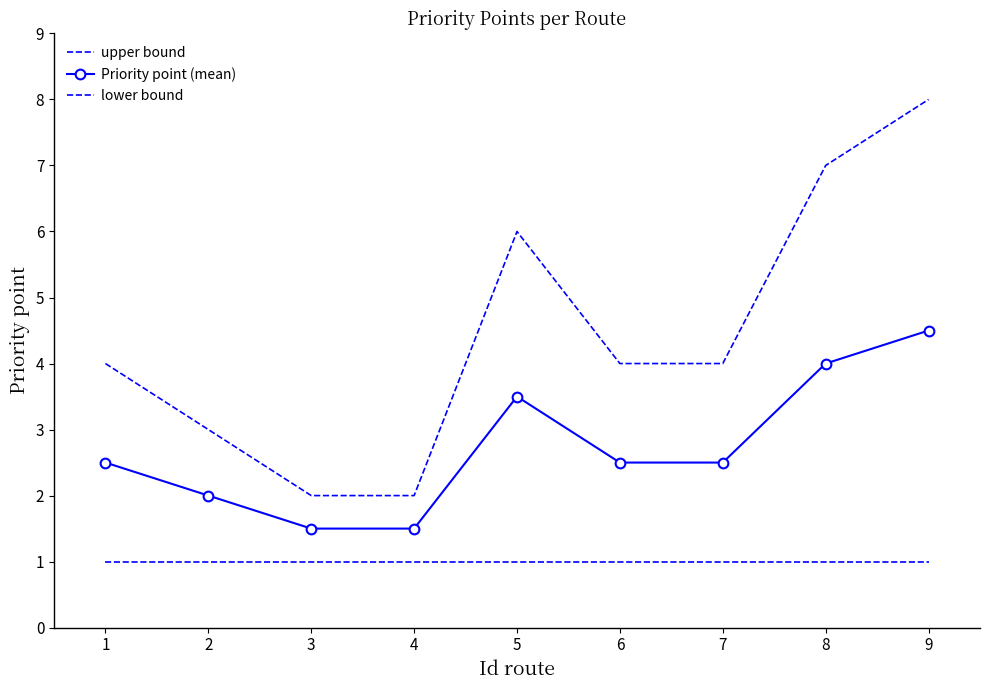

The value of lower bound at 5 is 1.0. True or false?

True